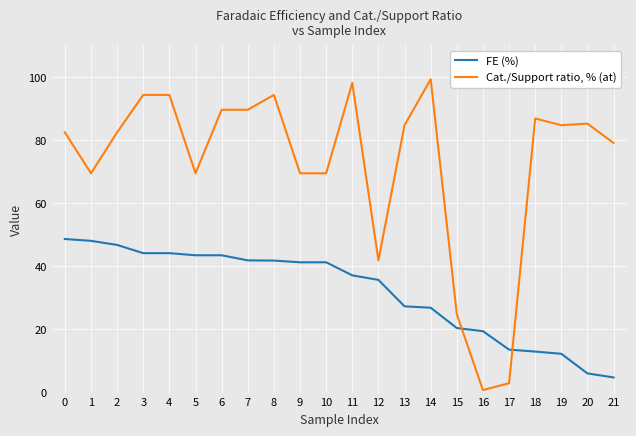

The FE (%) series shows 13.6 at 17. True or false?

True